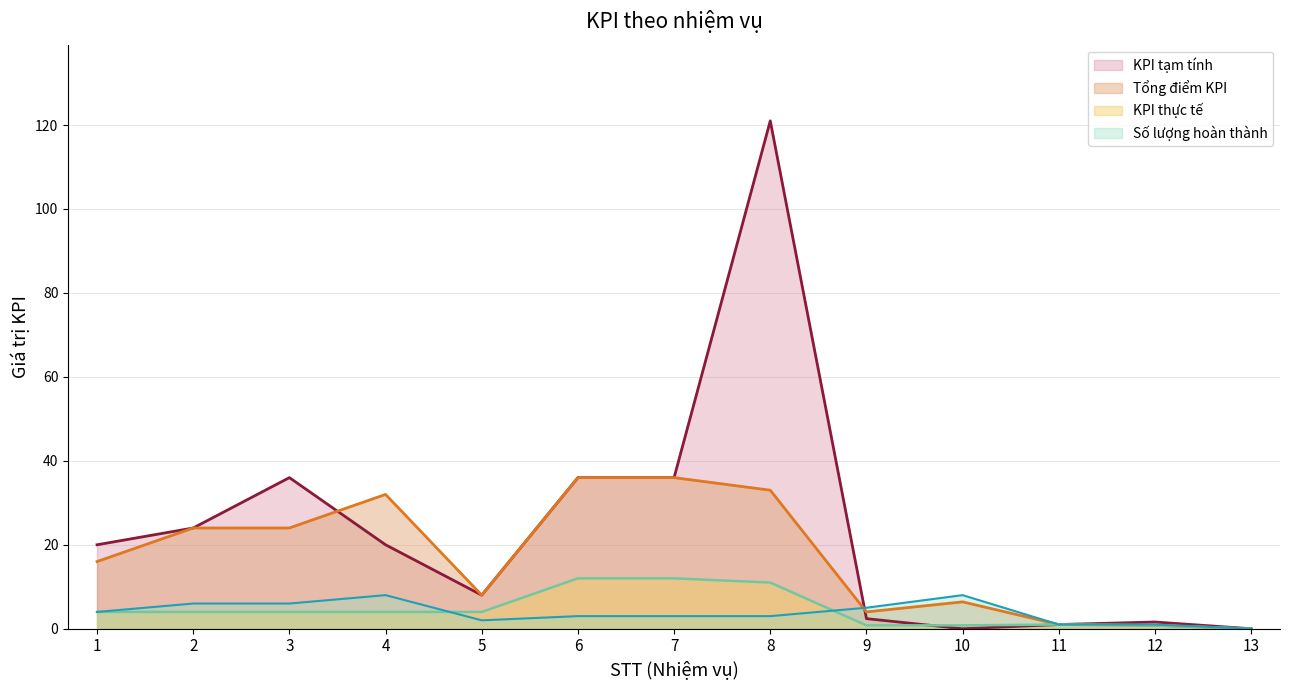

How many lines are shown in the chart?

4